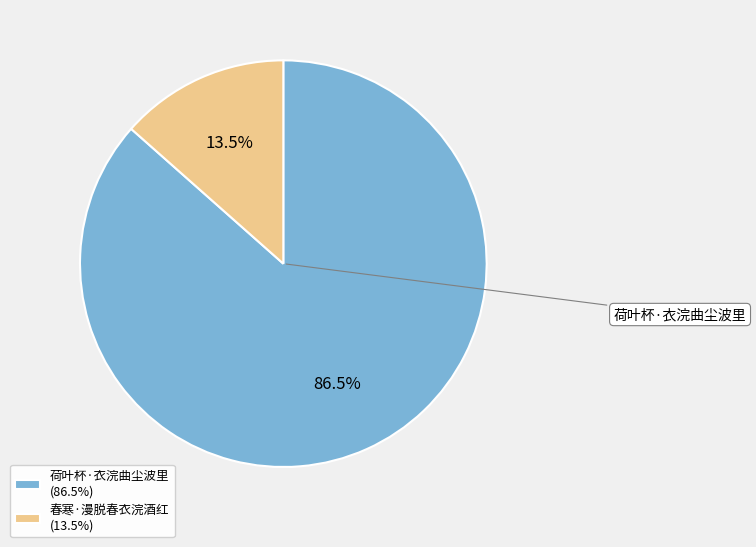

Is there a majority slice in this chart?

Yes